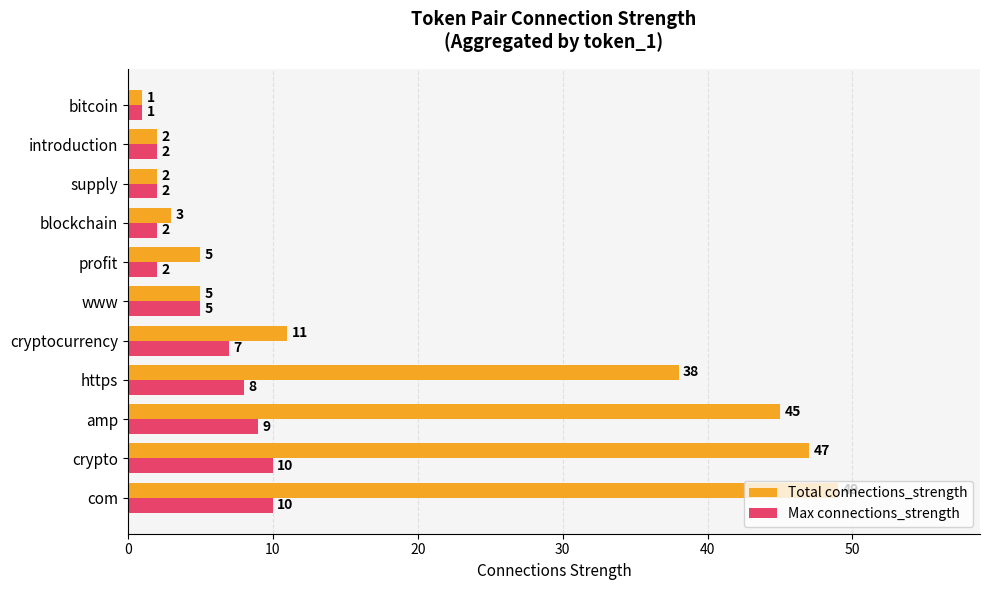

Rank the series at cryptocurrency from lowest to highest value.

Max connections_strength, Total connections_strength